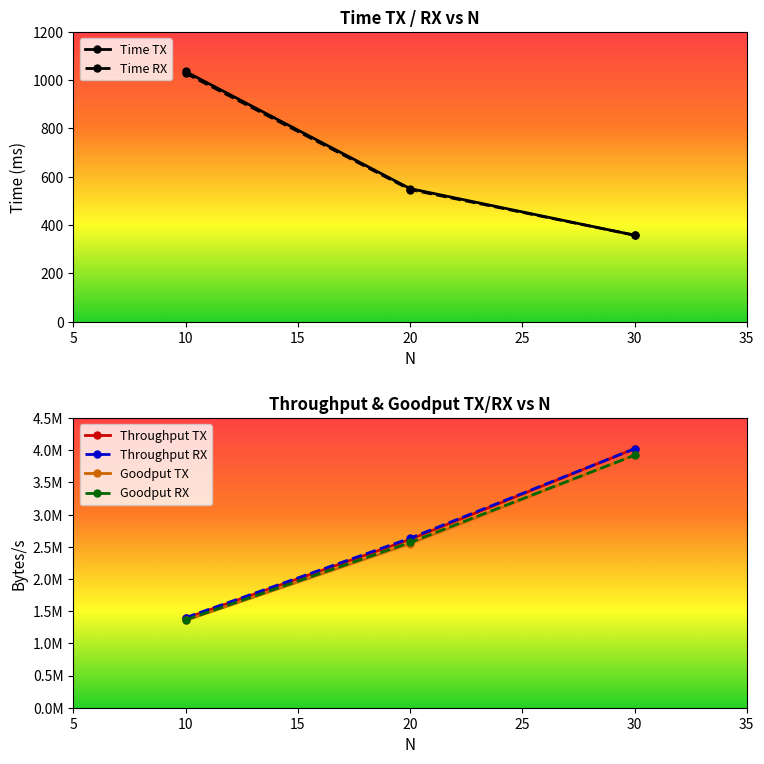

Reading left to right, list all the values displayed in this chart.

Time TX: 1036	551	358
Time RX: 1029	547	358
Throughput TX: 1389961	2613430	4022346
Throughput RX: 1399416	2632541	4022346
Goodput TX: 1355212	2548094	3921787
Goodput RX: 1364431	2566727	3921787